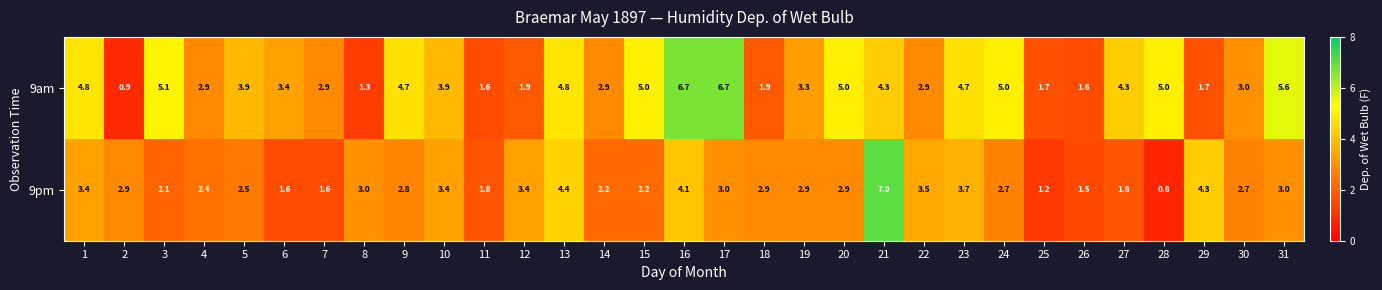

True or false: 9pm has a value of 1.6 at 29.

False